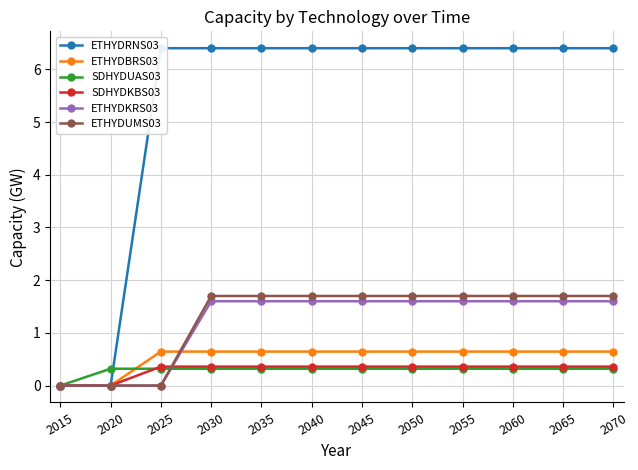

True or false: ETHYDKRS03 has a value of 0.7 at 2050.

False